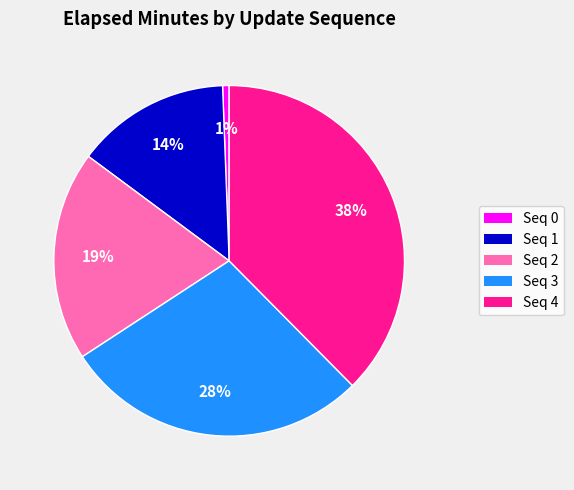

To the nearest percent, what portion does Seq 3 represent?

28%